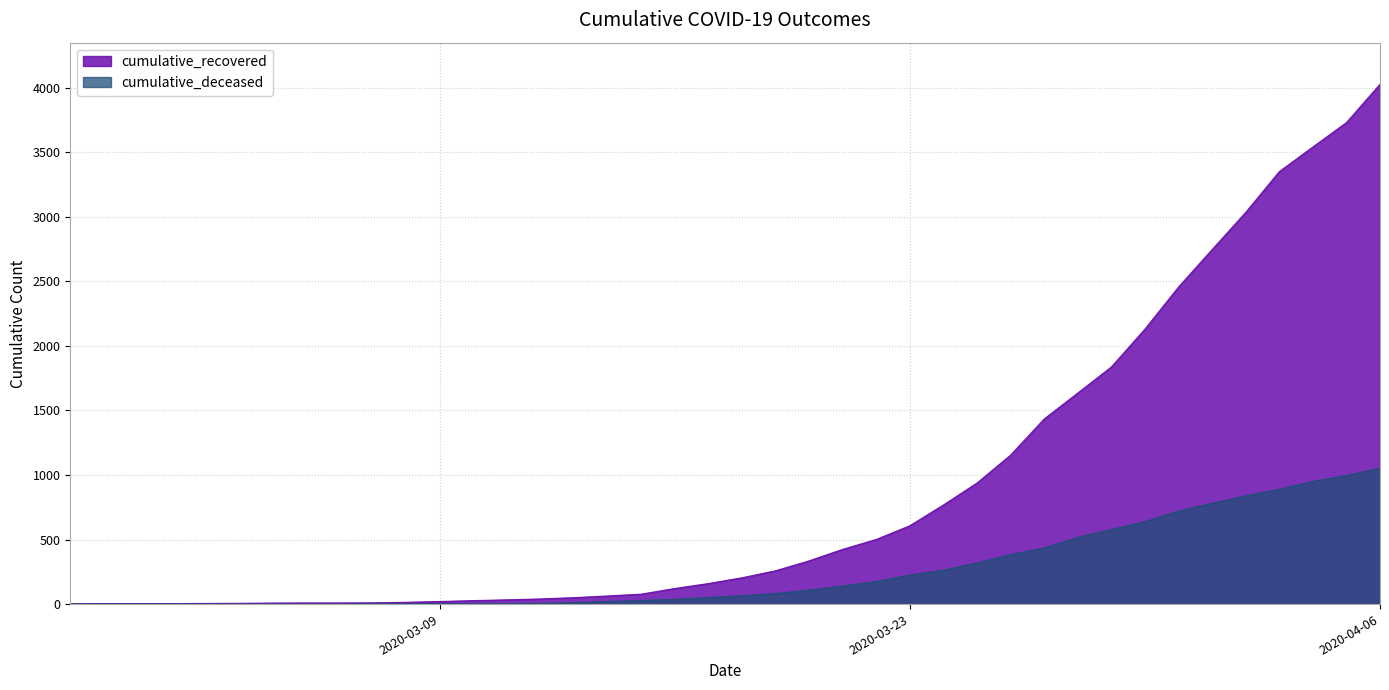

Which category has the highest value in the cumulative_deceased series?

2020-04-06